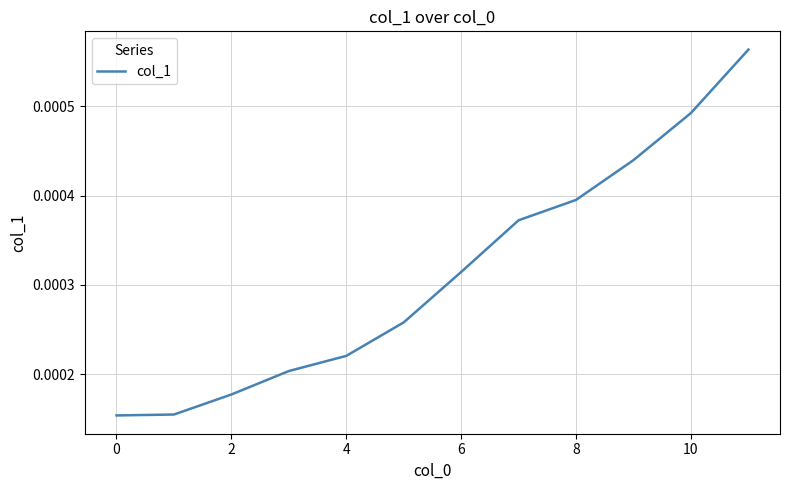

How many lines are shown in the chart?

1